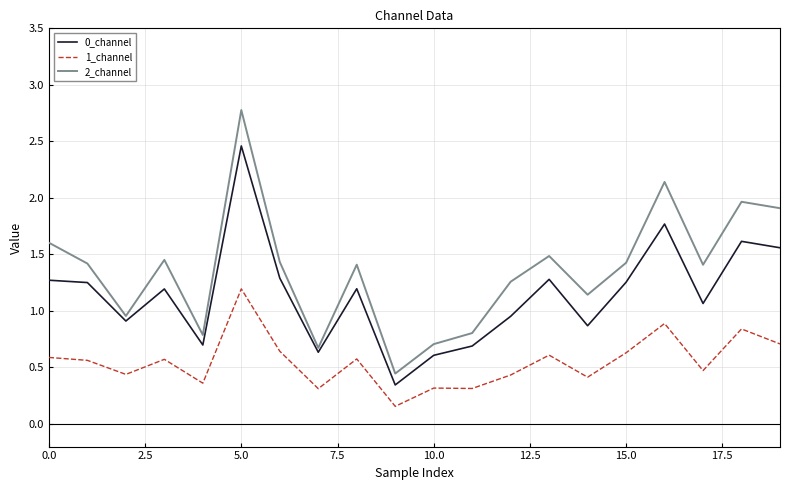

Which series has the largest total across all categories?

2_channel